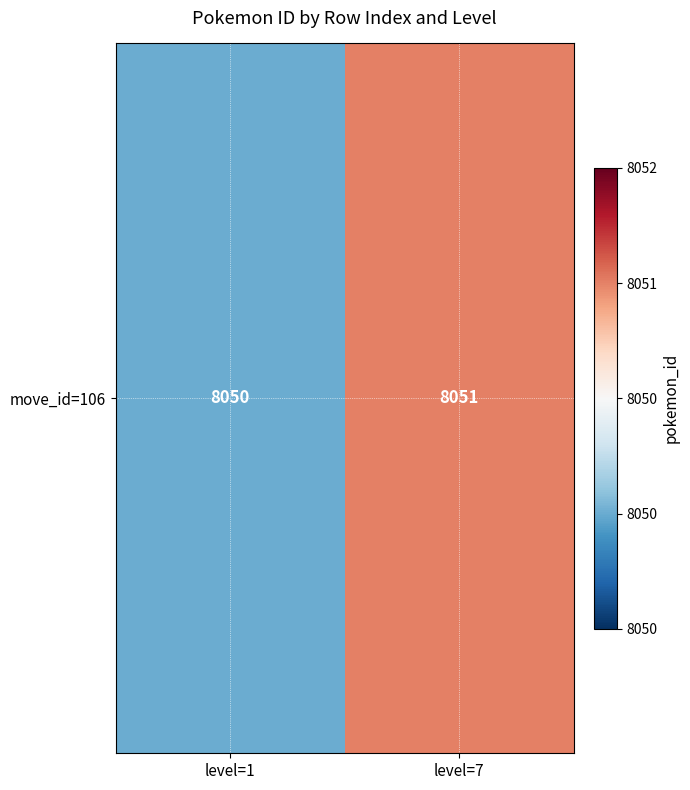

Is it true that the value at level=1 is 1994?

False